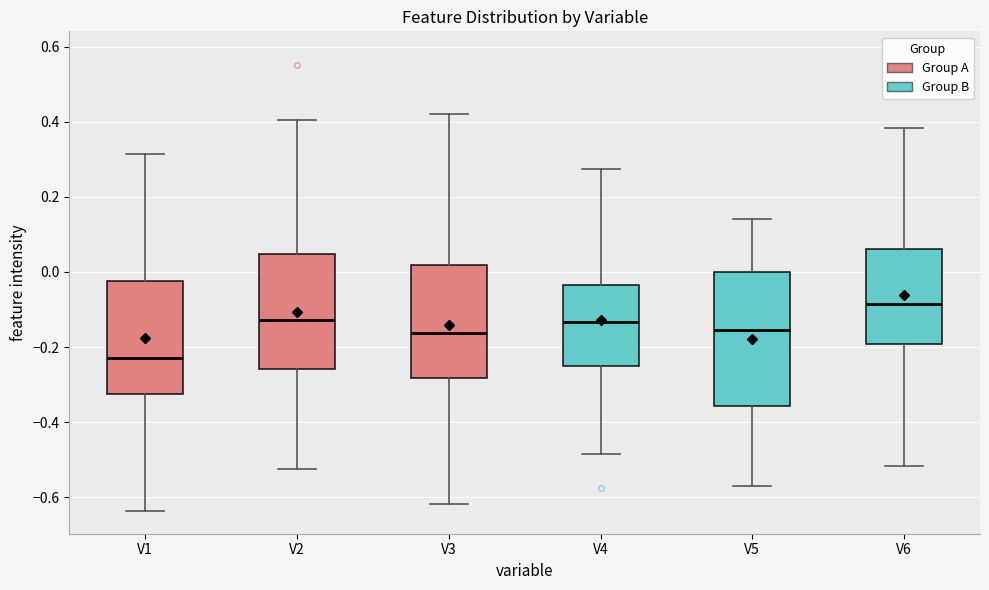

Comparing the boxes themselves (not the whiskers), which one is the tallest?

V5